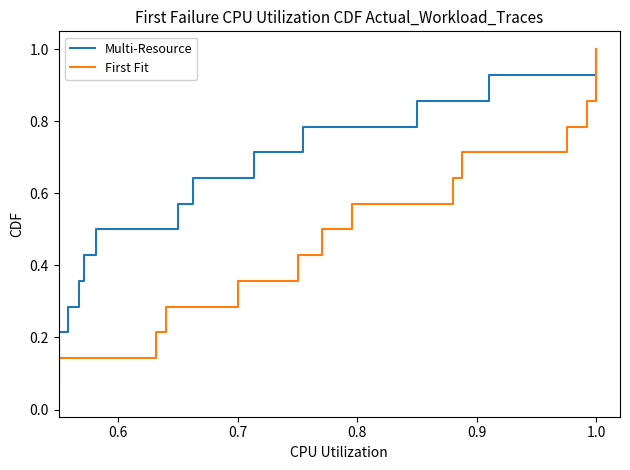

How many categories are shown in the chart?

14